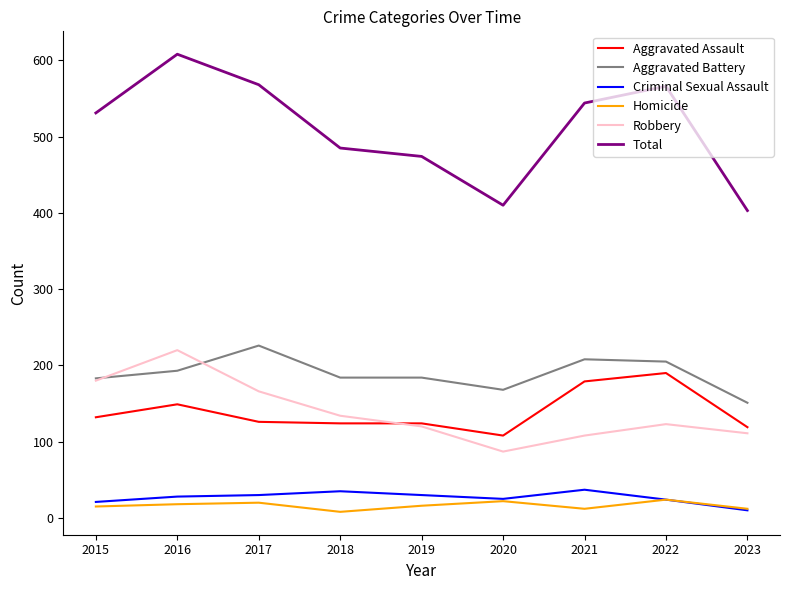

Count the number of categories in the chart.

9